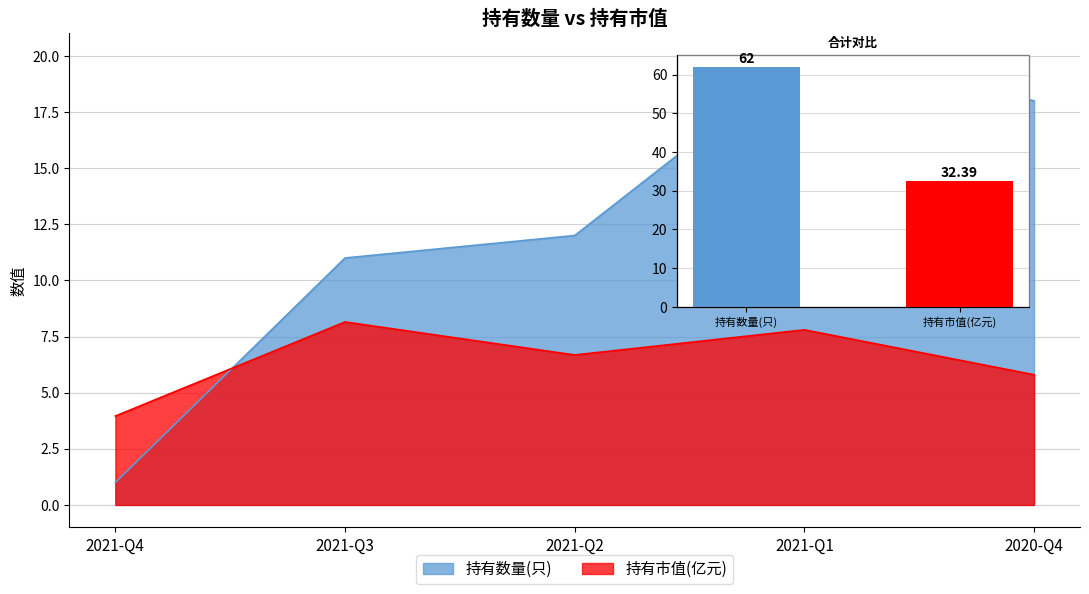

What position from the left is 2021-Q1?

4